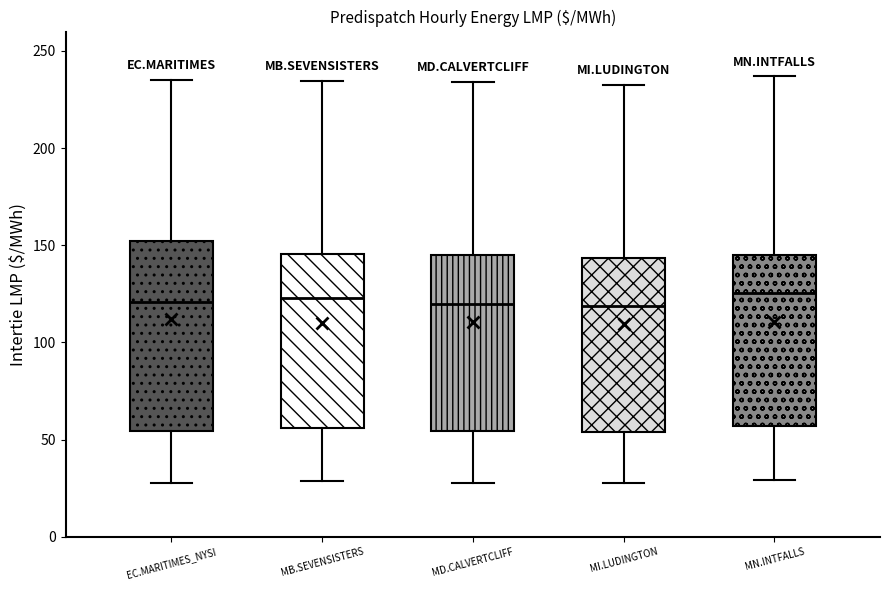

Reading left to right, transcribe this box plot: for each box, give where its median line is, the range the box spans, and where its two whiskers end, as read against the y-axis. The values are not printed on the chart, so give them approximately, as read against the axis.

EC.MARITIMES_NYSI: median 120, box 55 to 150, whiskers 30 to 235
MB.SEVENSISTERS: median 125, box 55 to 145, whiskers 30 to 235
MD.CALVERTCLIFF: median 120, box 55 to 145, whiskers 30 to 235
MI.LUDINGTON: median 120, box 55 to 145, whiskers 30 to 235
MN.INTFALLS: median 125, box 55 to 145, whiskers 30 to 235